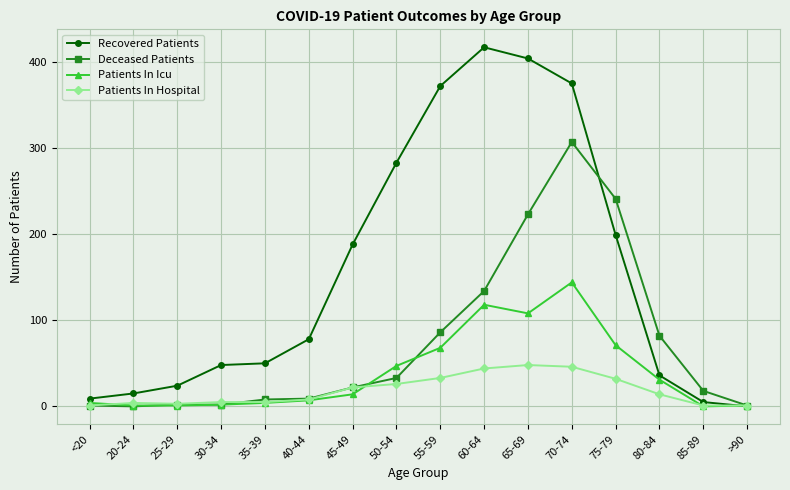

Which series has the widest spread of values?

Recovered Patients